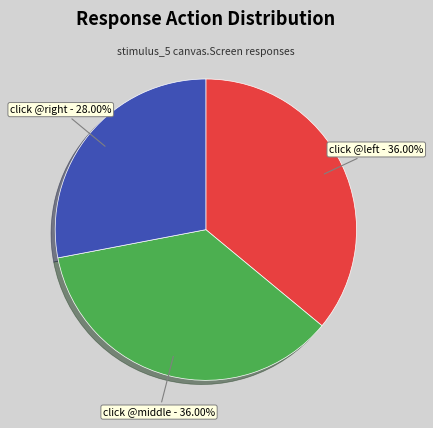

Is click @middle the majority of the pie?

No